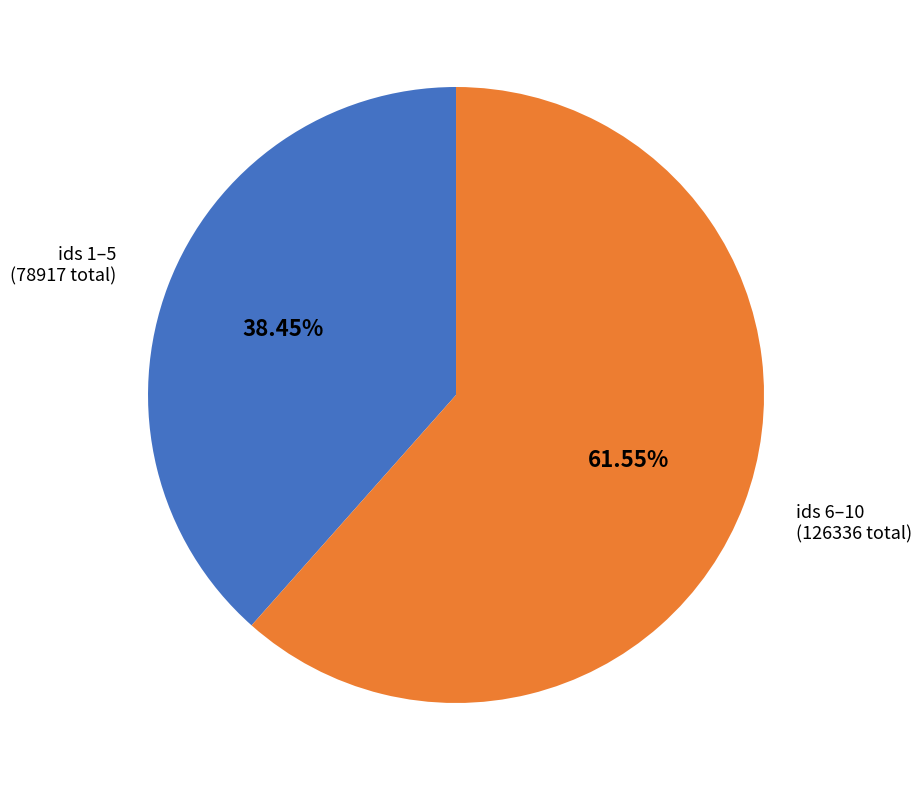

Which category has the smallest portion of the pie?

ids 1–5 (78917 total)